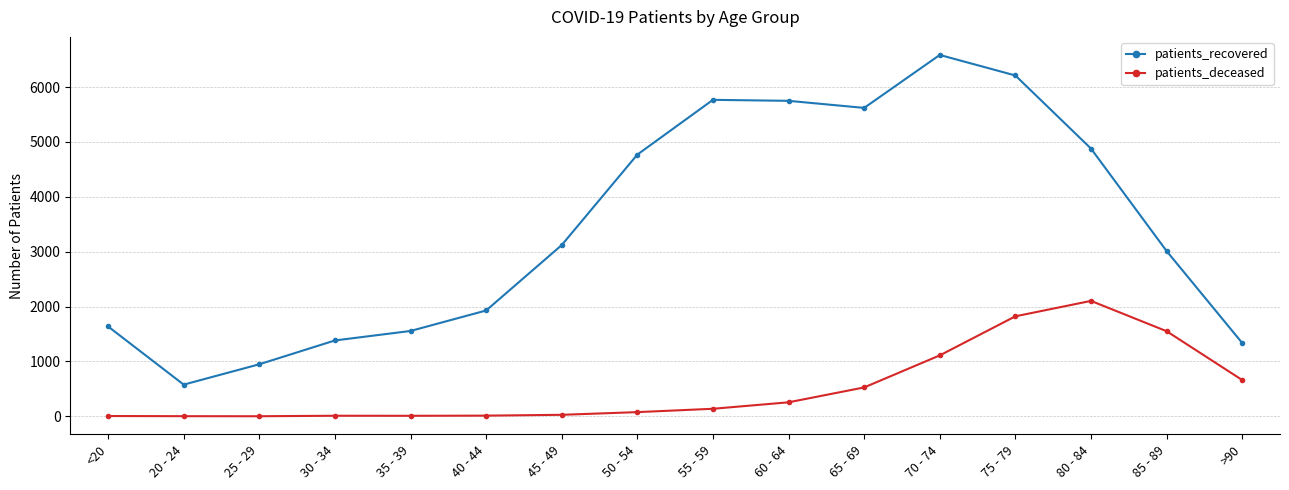

What is the minimum value shown in the chart?

2